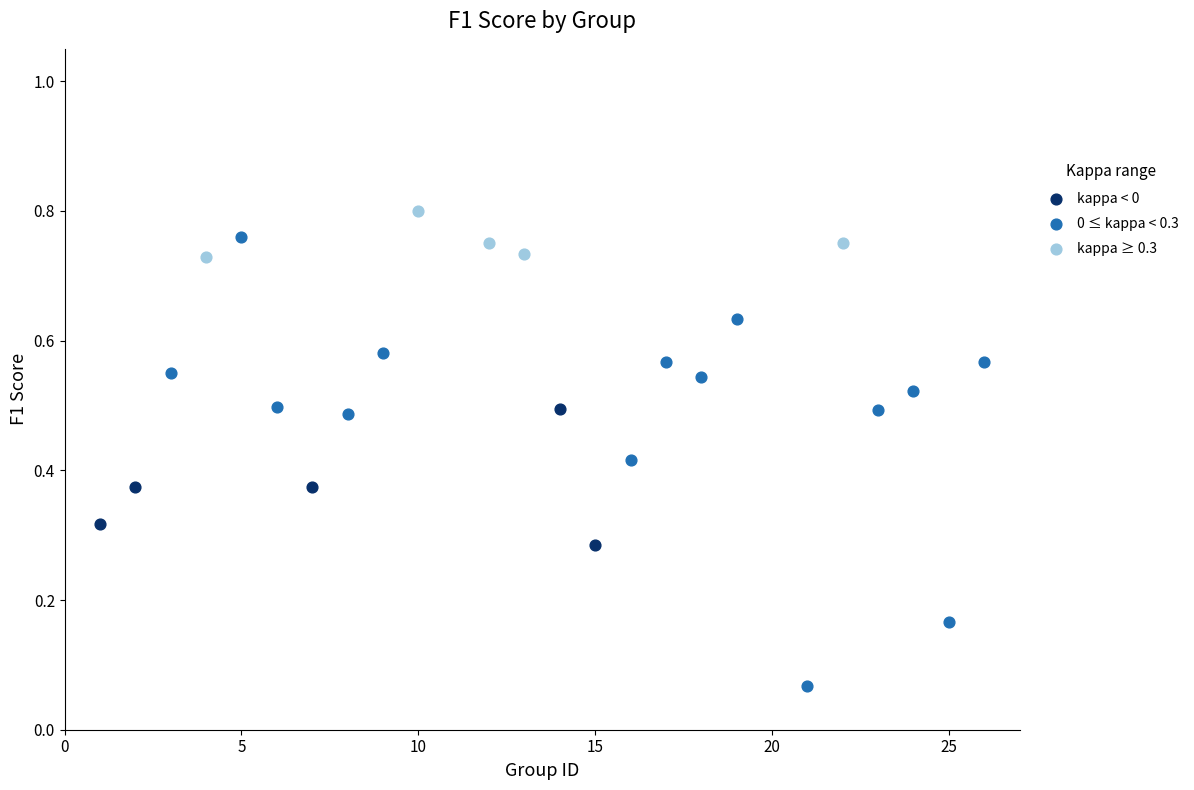

Which series reaches the maximum Y coordinate?

kappa ≥ 0.3